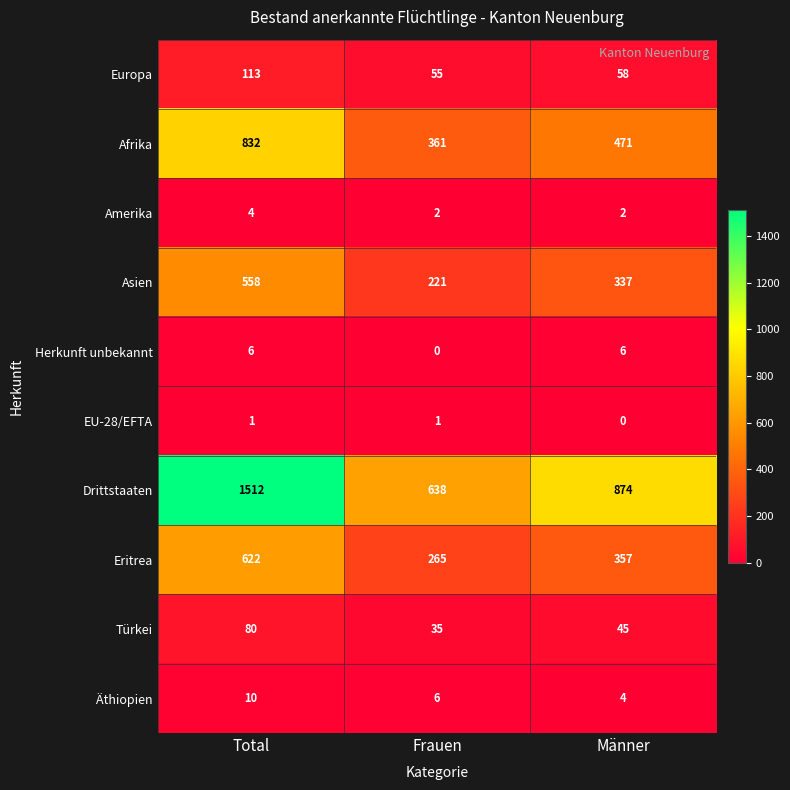

Reading left to right, transcribe all the data shown in this chart.

Europa: Total=113	Frauen=55	Männer=58
Afrika: Total=832	Frauen=361	Männer=471
Amerika: Total=4	Frauen=2	Männer=2
Asien: Total=558	Frauen=221	Männer=337
Herkunft unbekannt: Total=6	Frauen=0	Männer=6
EU-28/EFTA: Total=1	Frauen=1	Männer=0
Drittstaaten: Total=1512	Frauen=638	Männer=874
Eritrea: Total=622	Frauen=265	Männer=357
Türkei: Total=80	Frauen=35	Männer=45
Äthiopien: Total=10	Frauen=6	Männer=4